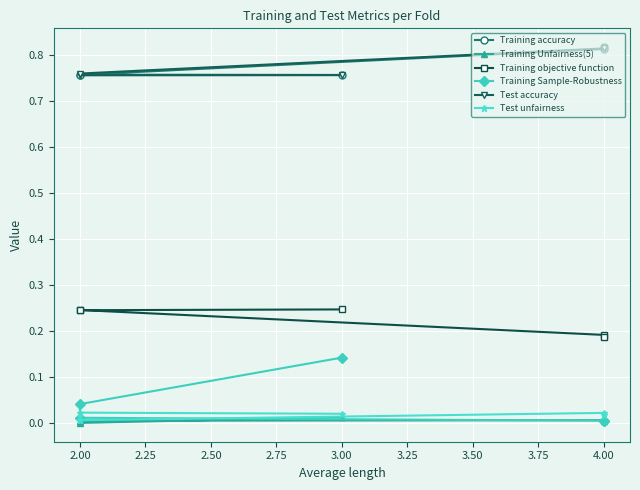

Between 2.50 and 2.75, which is larger?

2.75